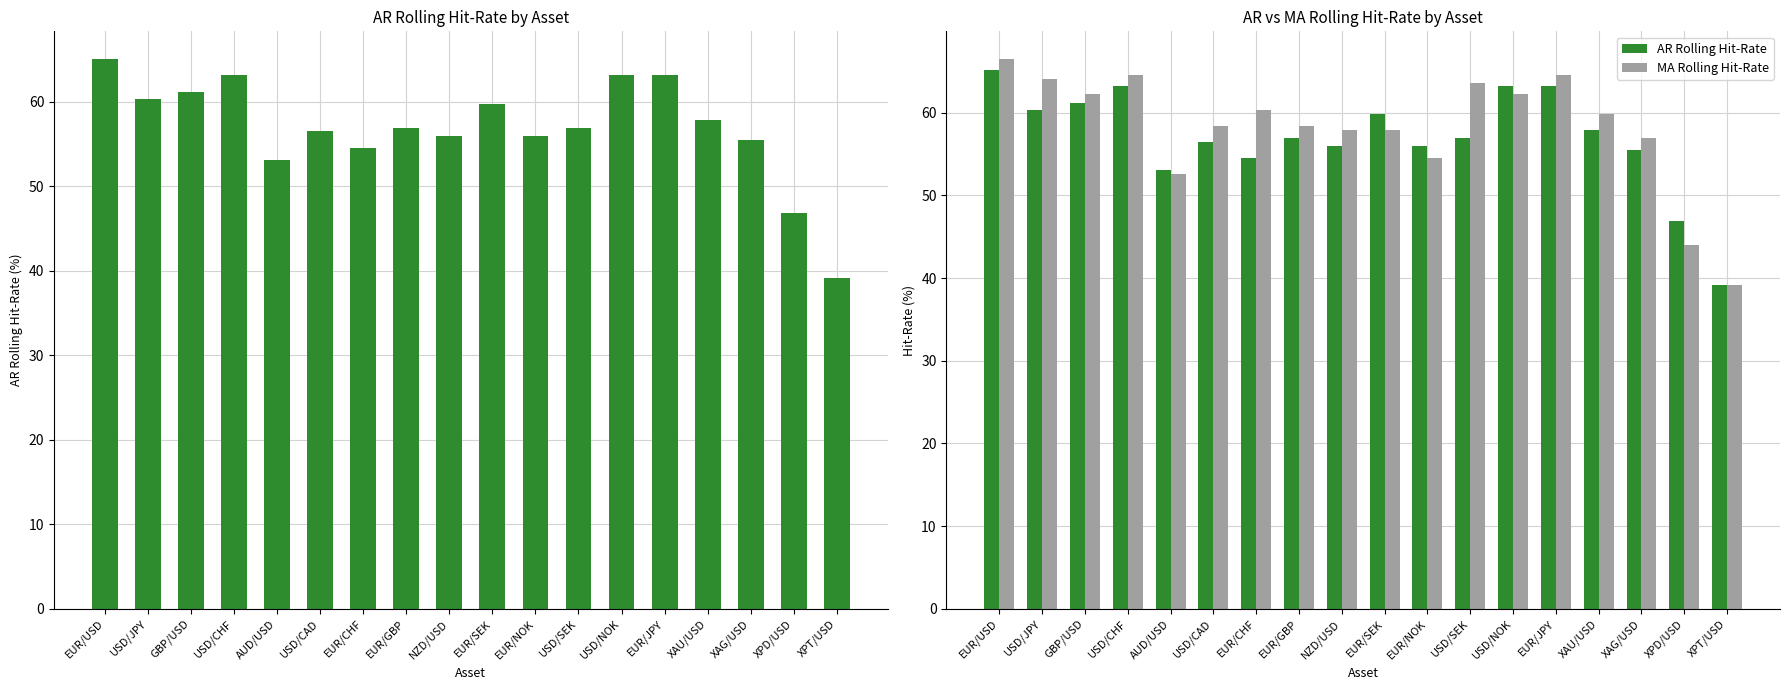

The value of MA Rolling Hit-Rate at XPT/USD is 21.3. True or false?

False